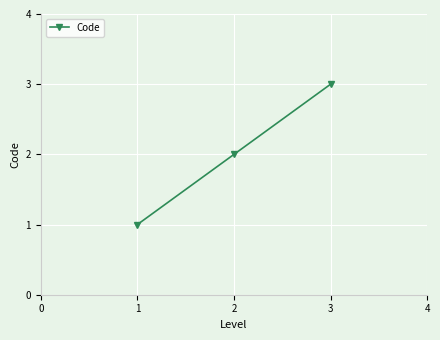

Which has a higher value, 1 or 2?

2